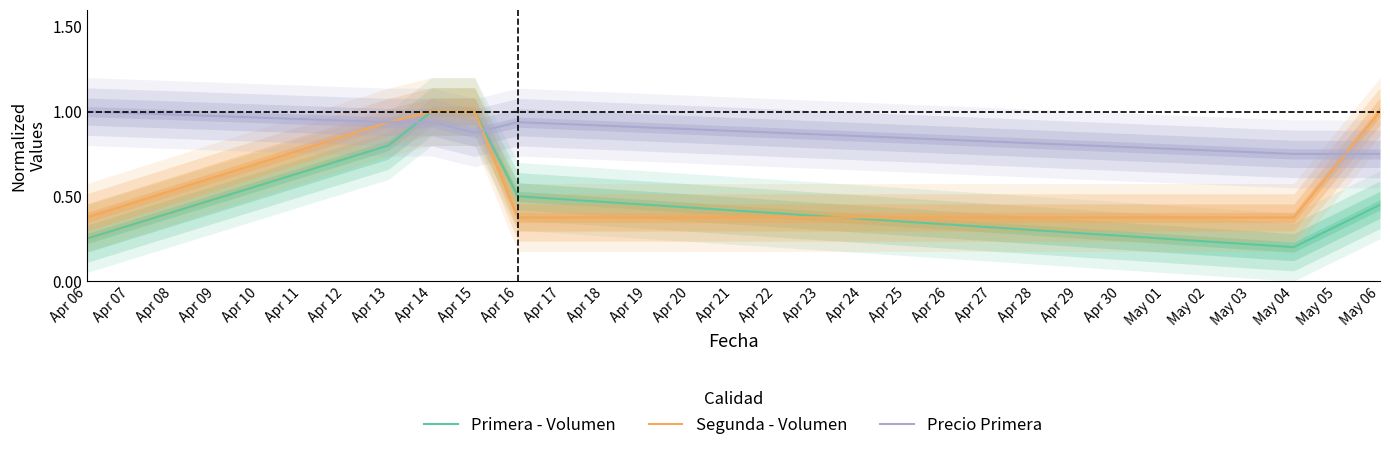

Is the value of Segunda - Volumen at Apr 14 greater than the value of Precio Primera at May 06?

Yes